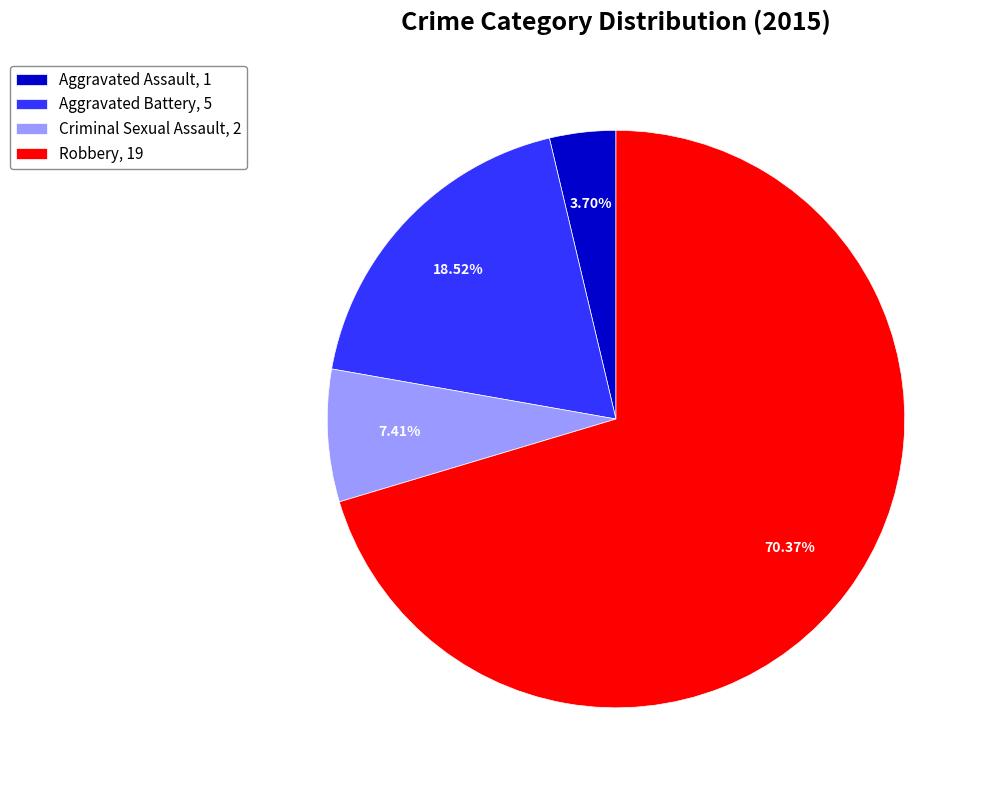

Which slice is the smallest?

Aggravated Assault